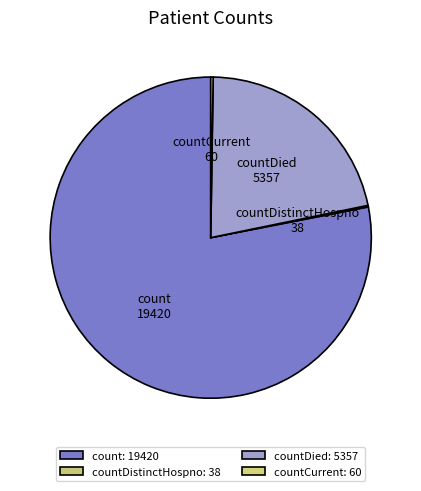

Between count and countDied, which is larger?

count